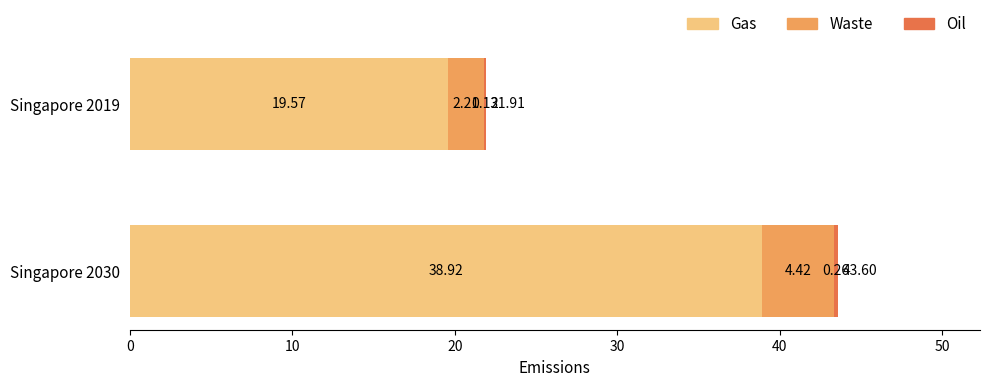

At which category is the sum across all series the highest?

Singapore 2030